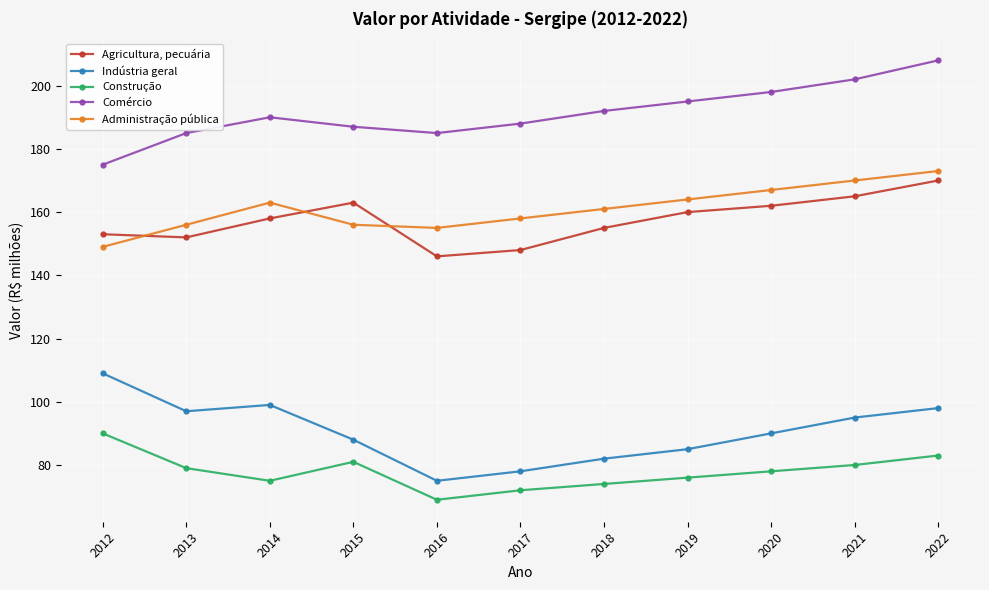

What is the value of the Administração pública point at the 6th from the left?

158